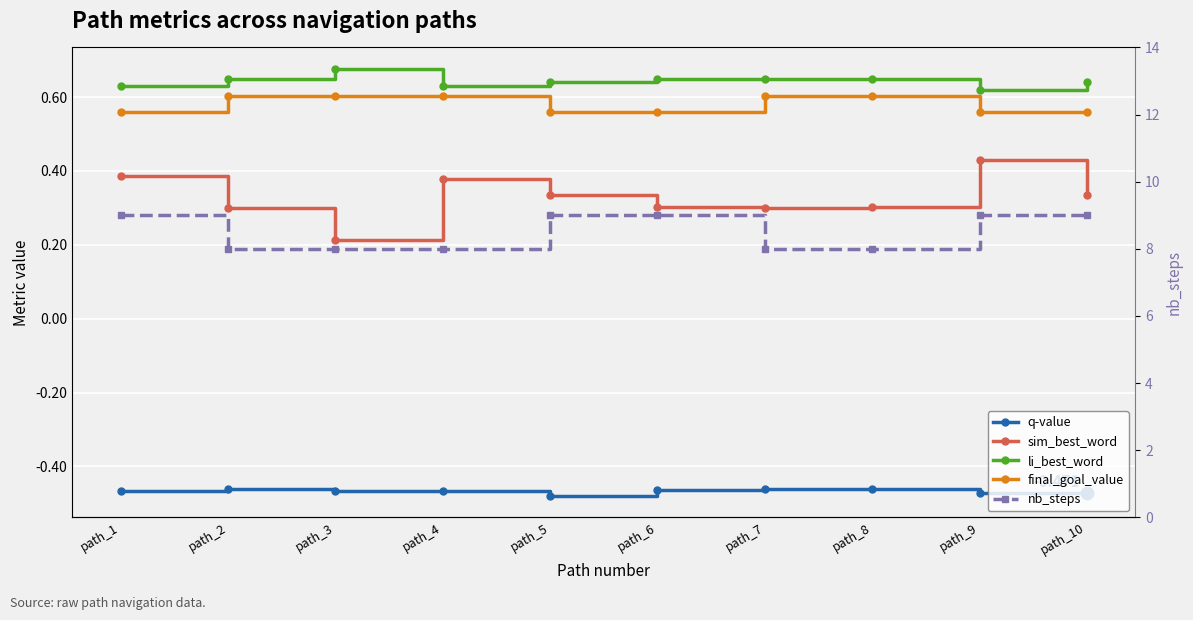

Rank the categories by final_goal_value value from highest to lowest.

path_2, path_3, path_4, path_7, path_8, path_1, path_5, path_6, path_9, path_10